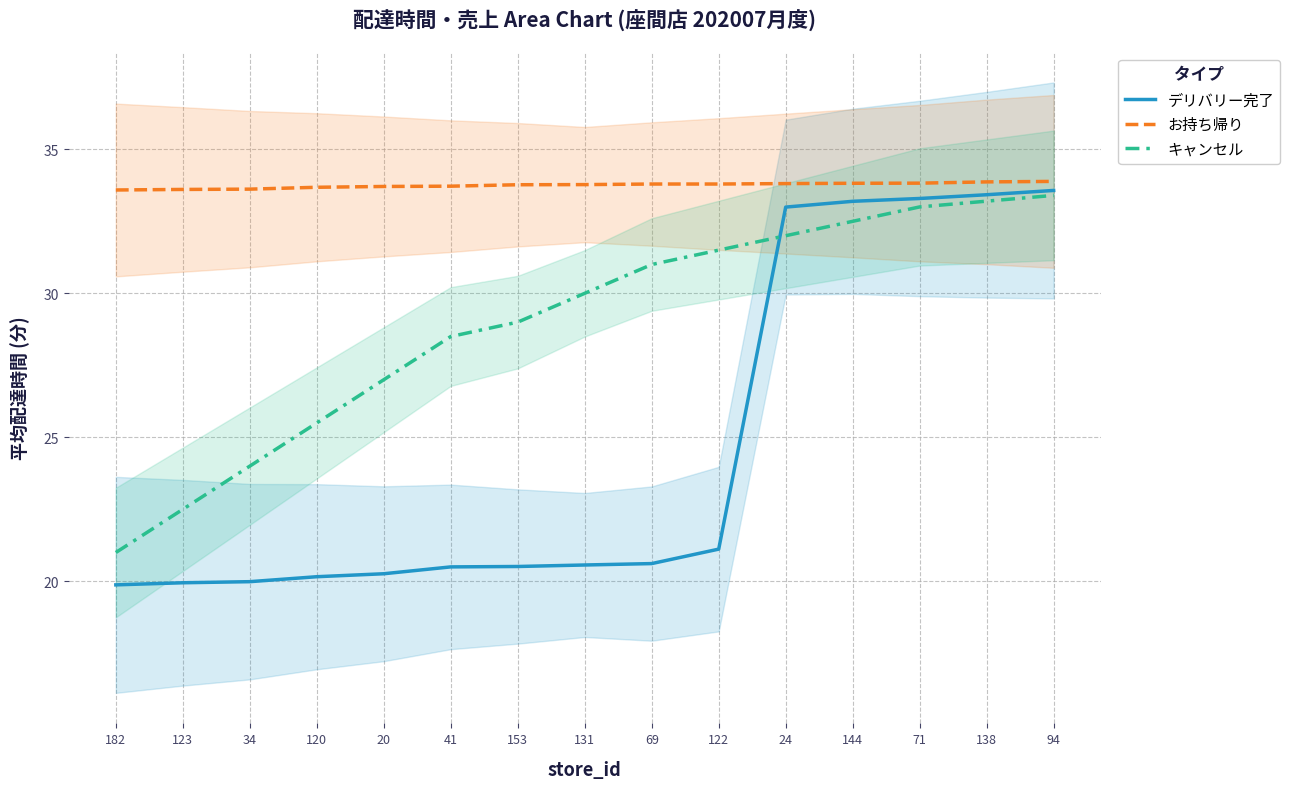

What is the label of the 7th point from the right?

69